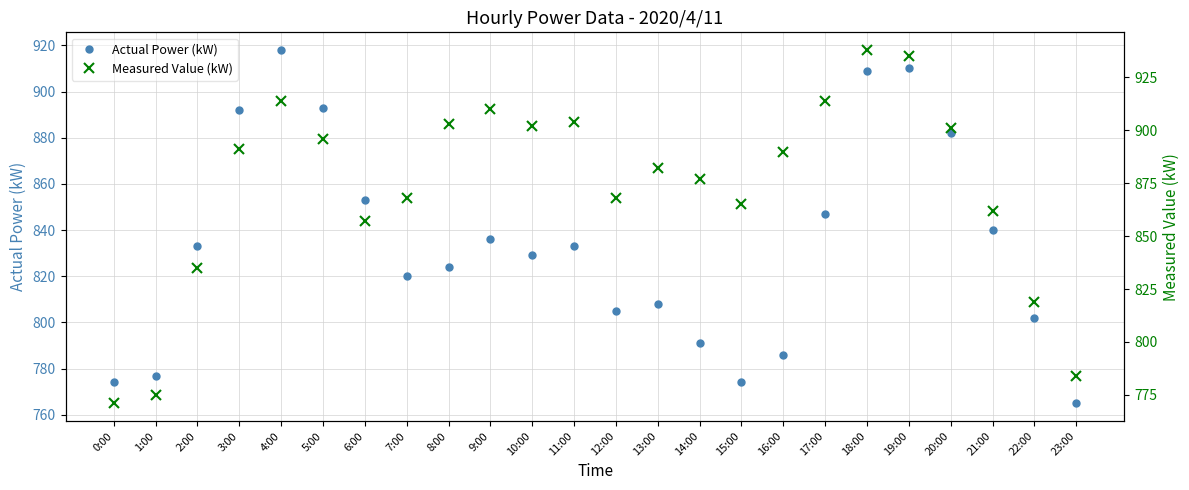

At which label does Actual Power (kW) reach its minimum?

23:00